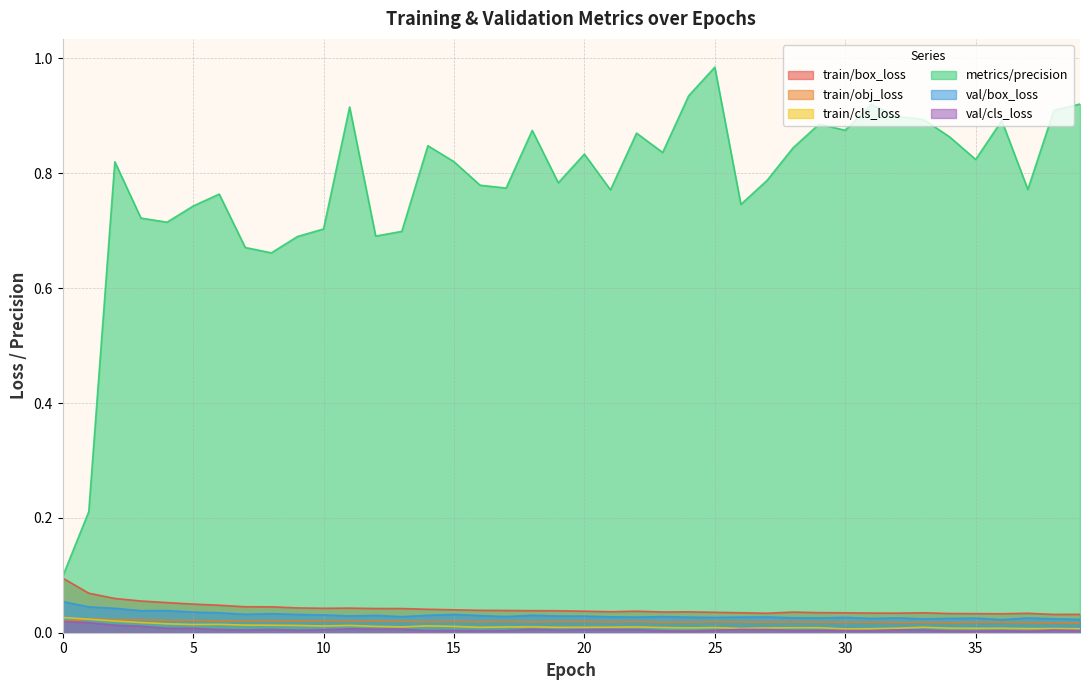

Does the chart have visible grid lines?

Yes